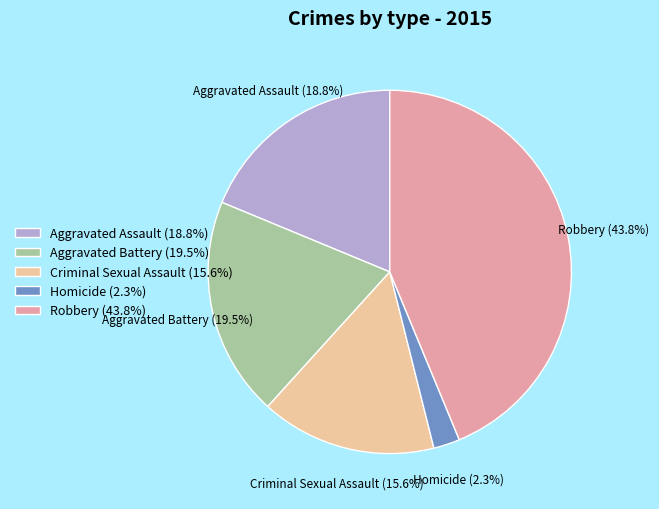

To the nearest percent, what portion does Robbery represent?

44%